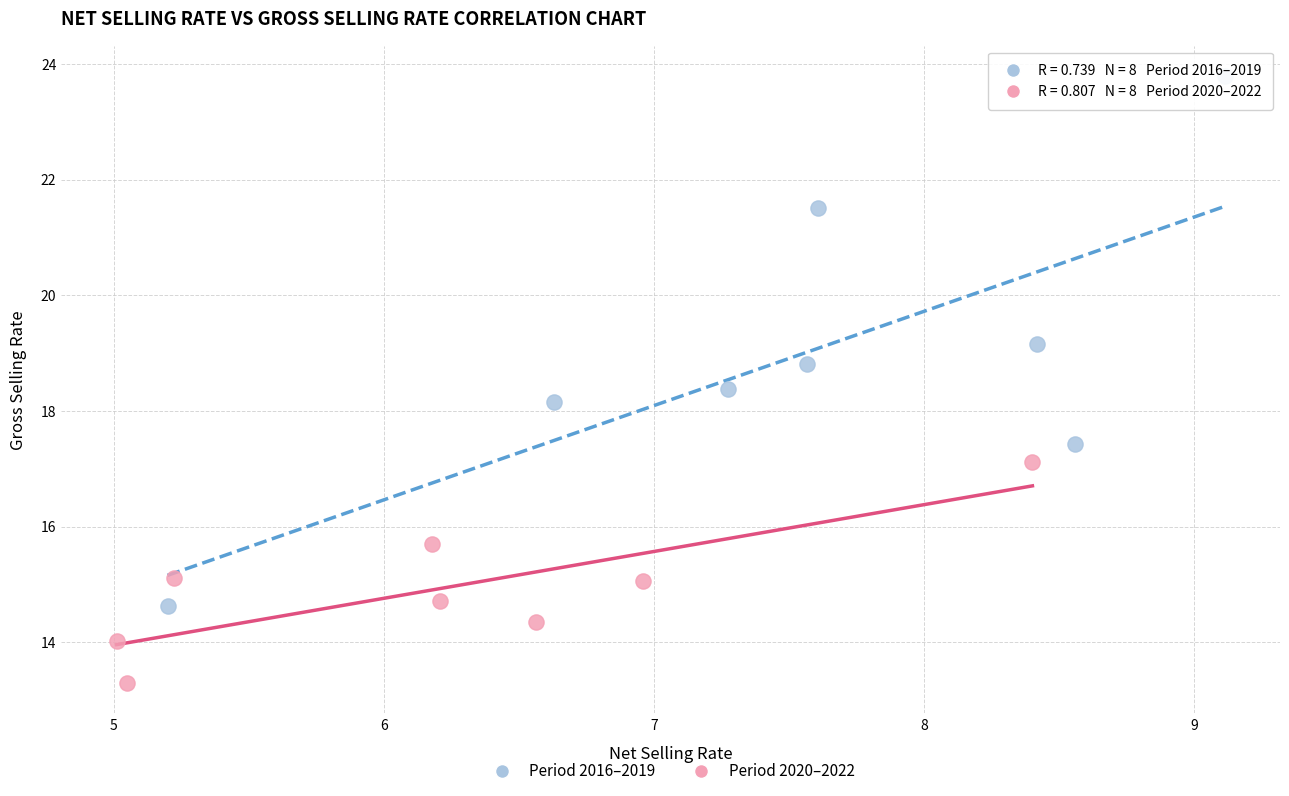

Which series has the widest spread of Y values?

Period 2016–2019